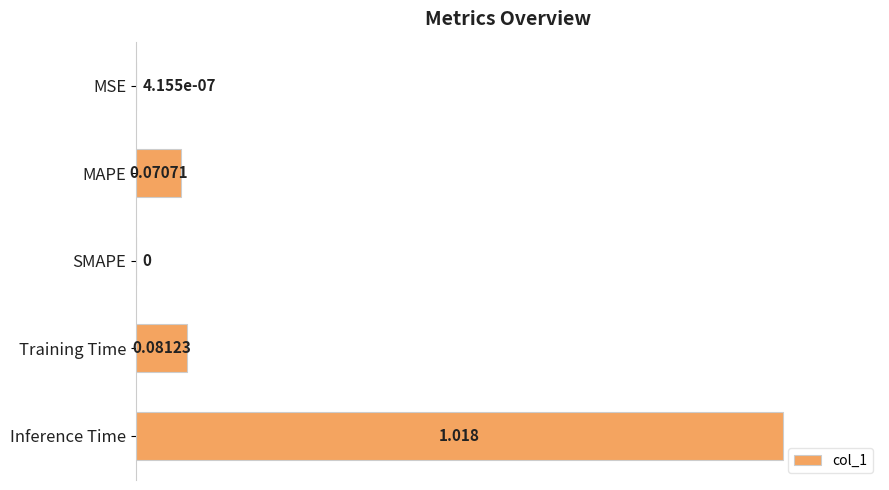

At which category does the chart reach its peak across all series?

Inference Time